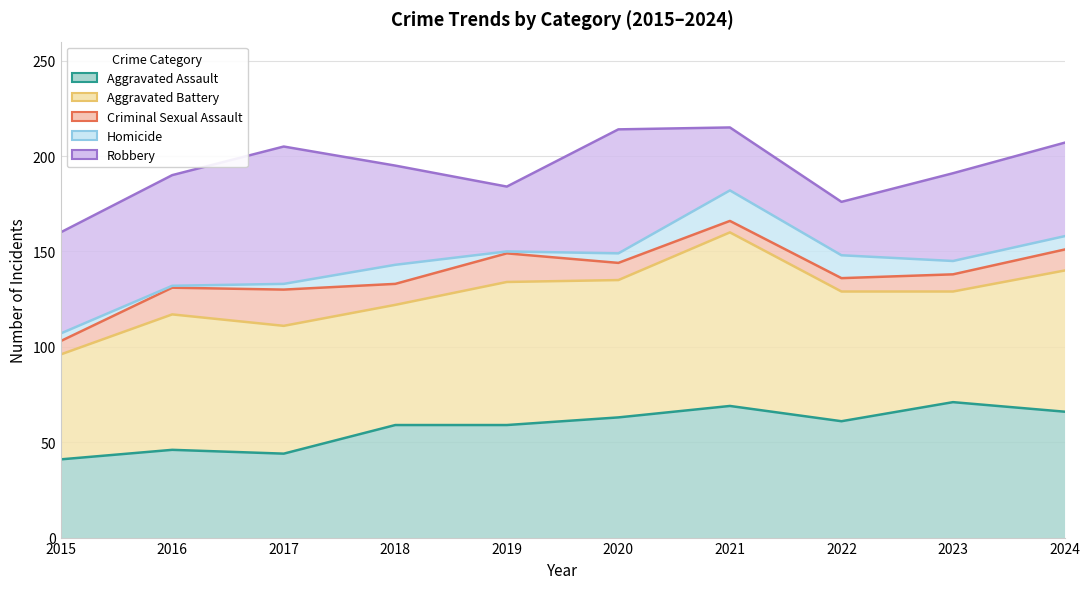

What is the value of the Robbery point at the 6th from the left?

214